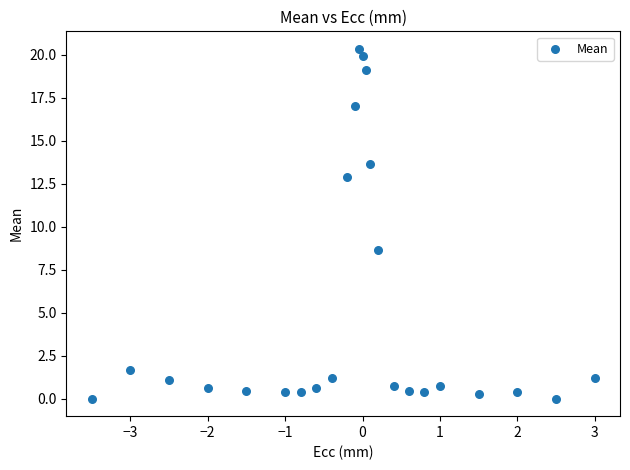

What Y value in the scatter plot is closest to 10?

8.7